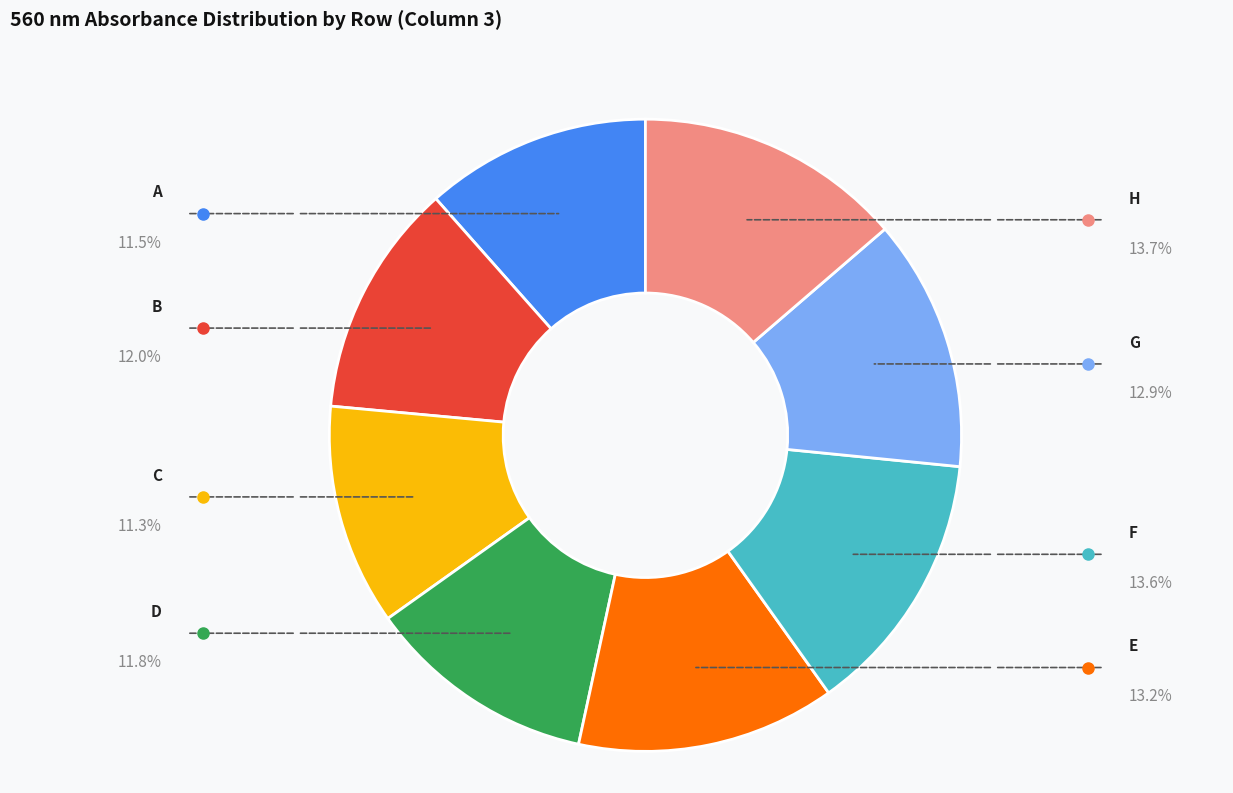

How many slices are in this pie chart?

8